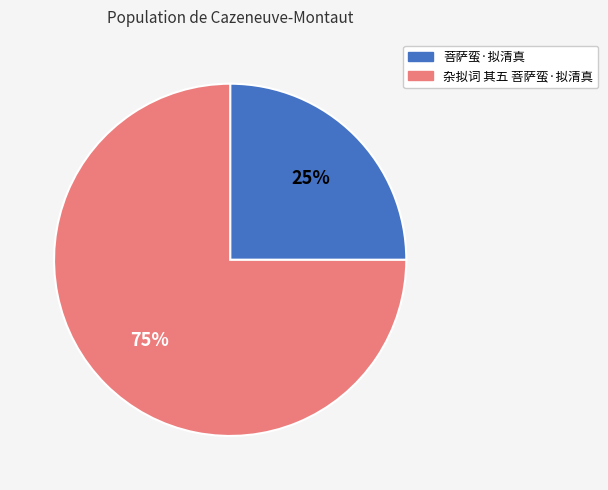

Combined, do 菩萨蛮·拟清真 and 杂拟词 其五 菩萨蛮·拟清真 account for over 50%?

Yes